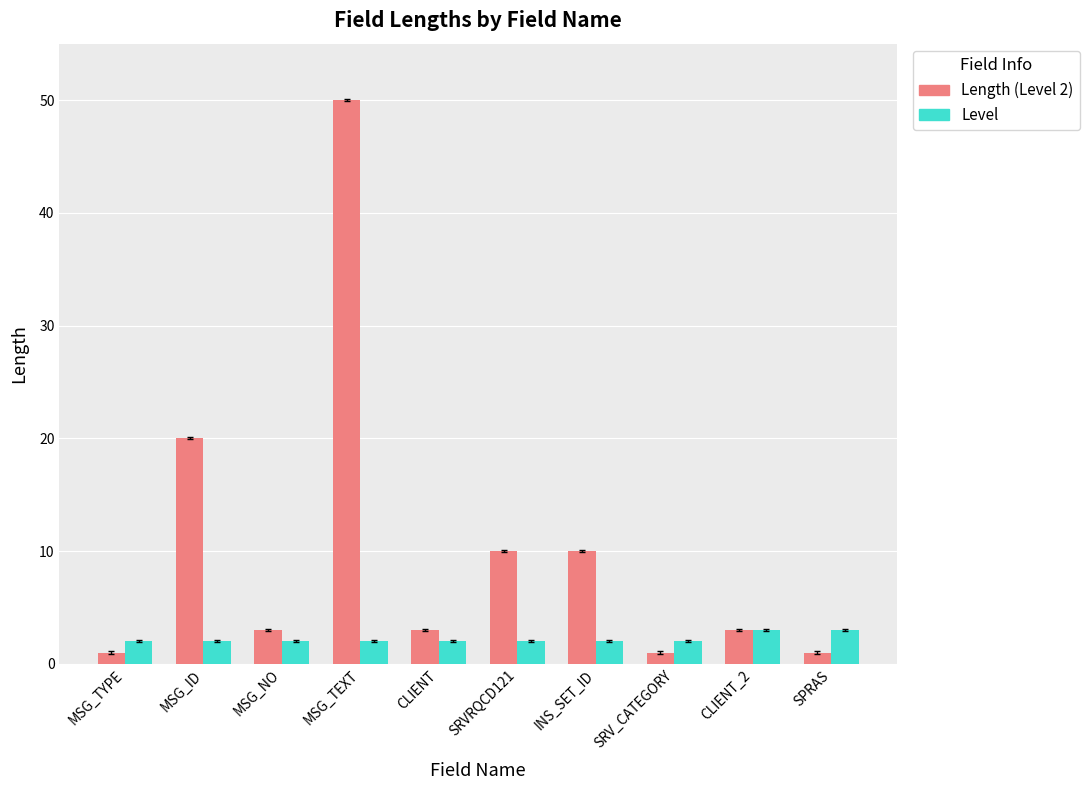

True or false: Length (Level 2) has a value of 3 at CLIENT.

True